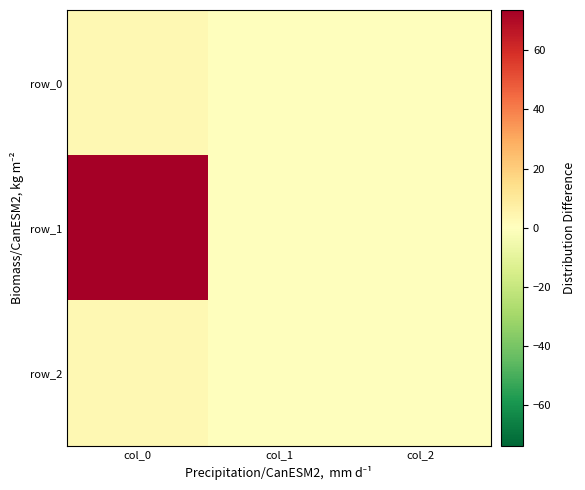

Which series has the largest range (max minus min)?

row_1